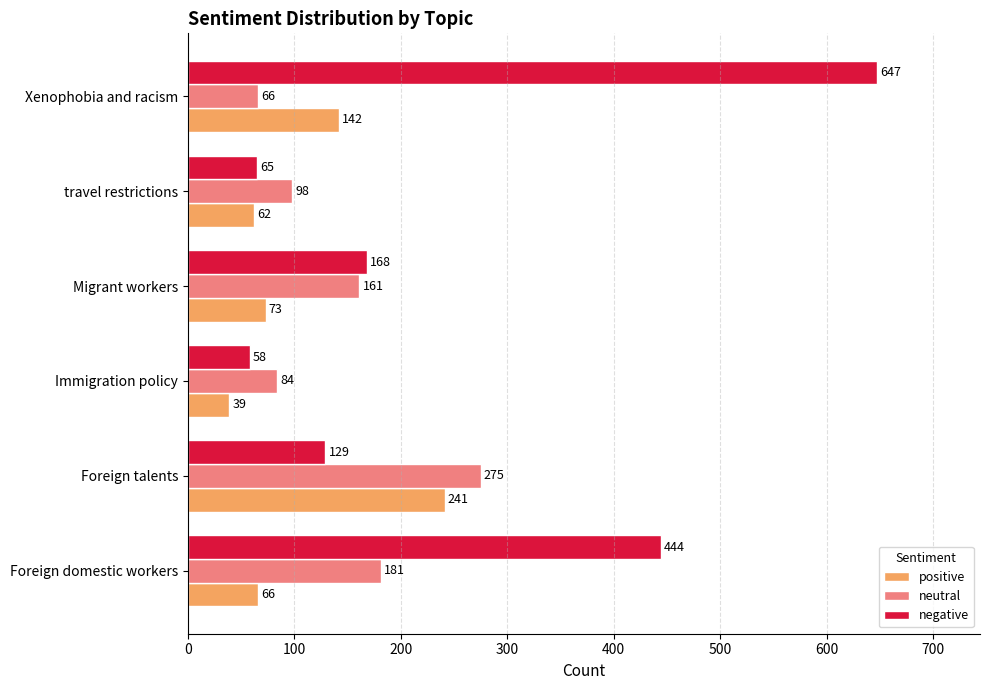

At Immigration policy, list the series in order from smallest to largest.

positive, negative, neutral